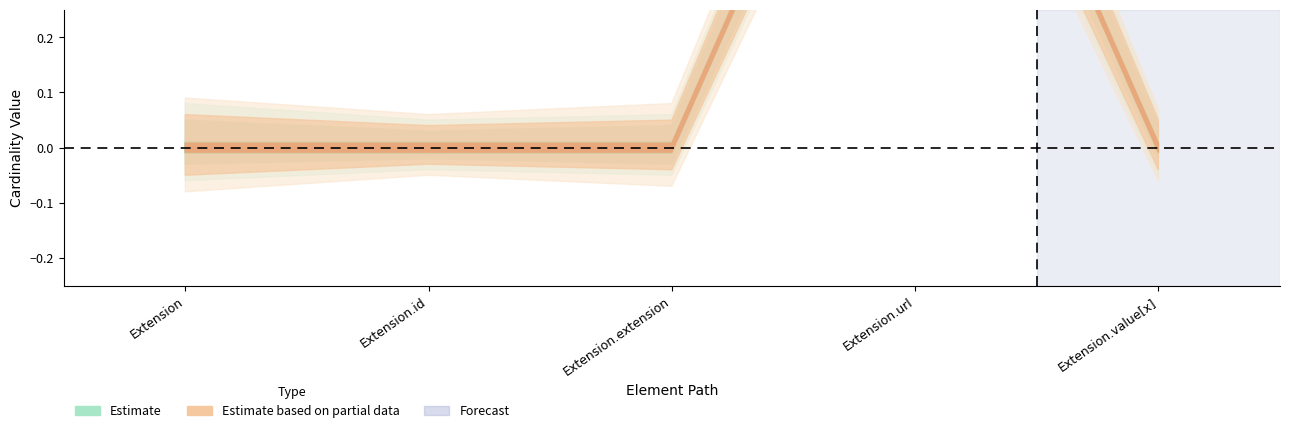

Rank the categories by Min value from highest to lowest.

Extension.url, Extension, Extension.id, Extension.extension, Extension.value[x]